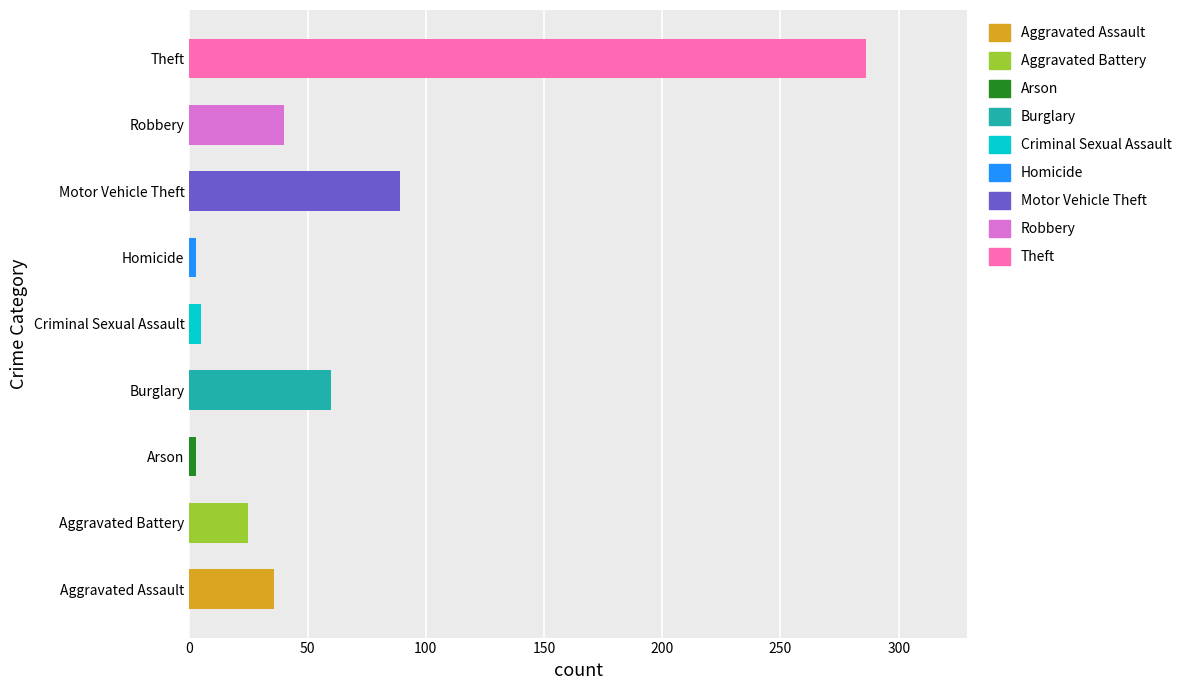

Between Theft and Motor Vehicle Theft, which is larger?

Theft